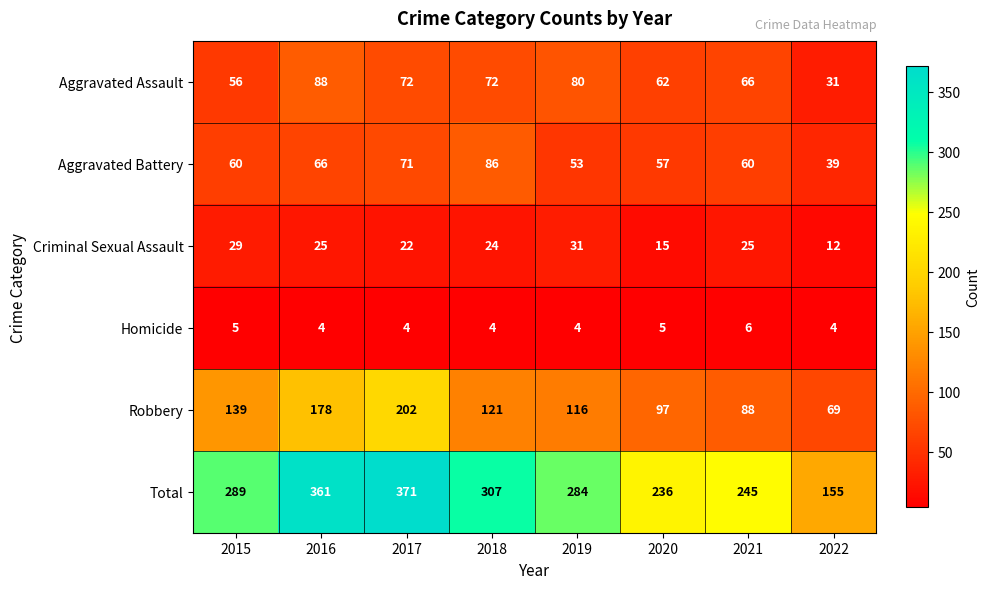

Rank the series at 2015 from lowest to highest value.

Homicide, Criminal Sexual Assault, Aggravated Assault, Aggravated Battery, Robbery, Total